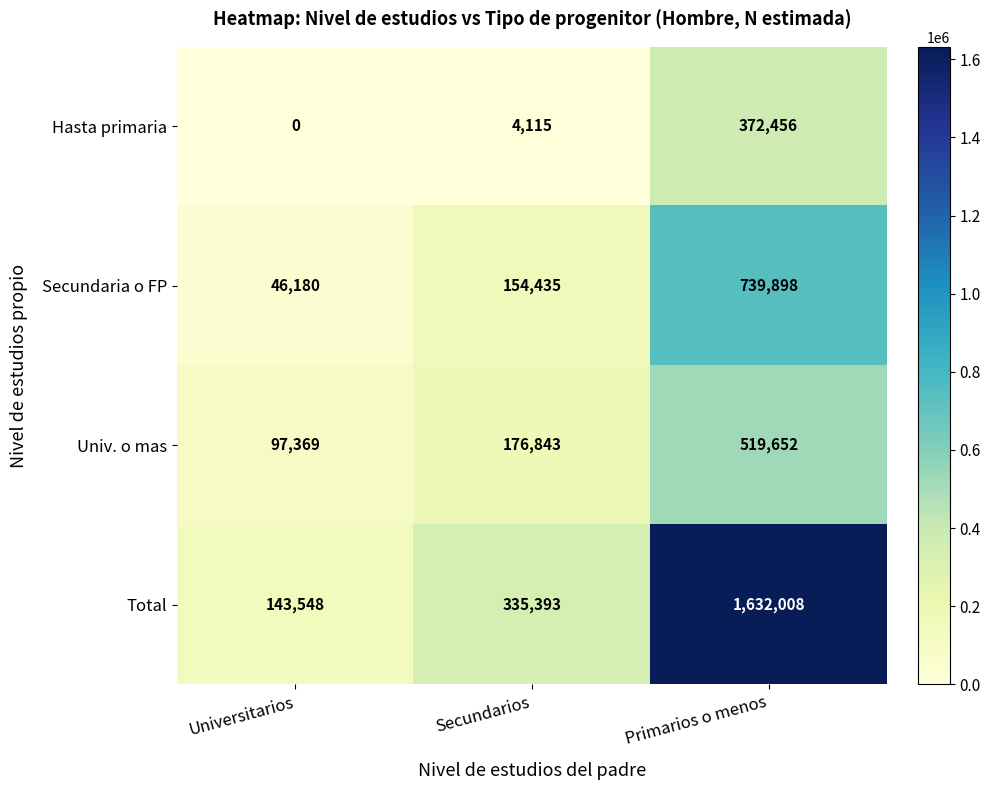

What is the difference between the highest and lowest values at Secundarios?

331278